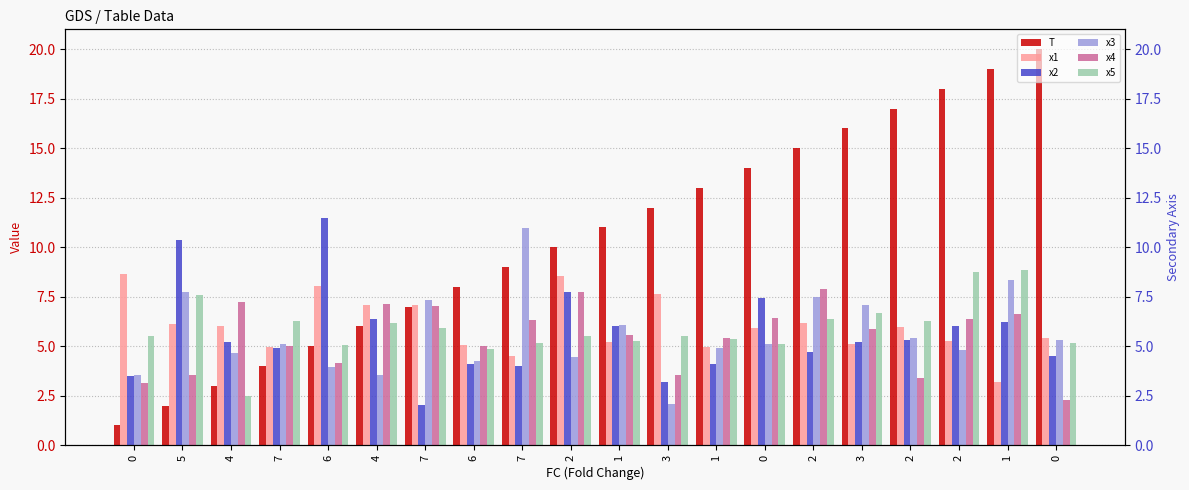

True or false: x5 has a value of 4.0 at 4.

False